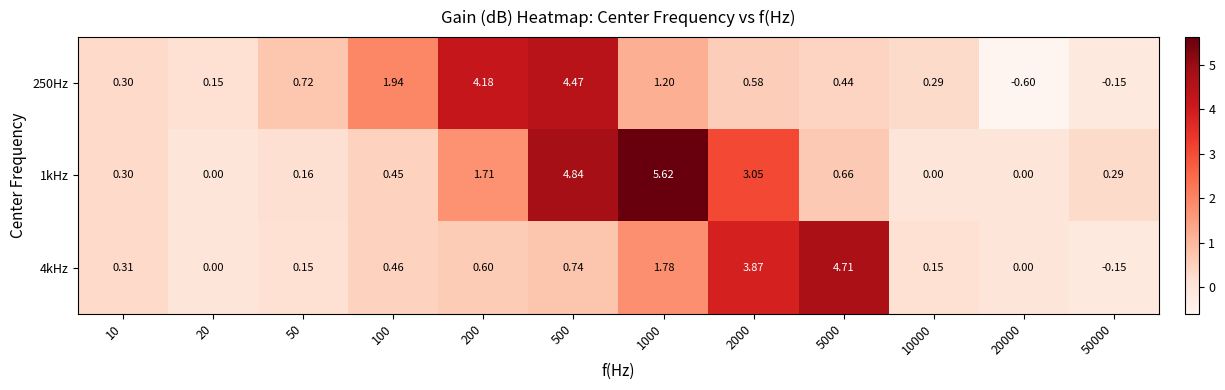

How many series are shown in this chart?

3